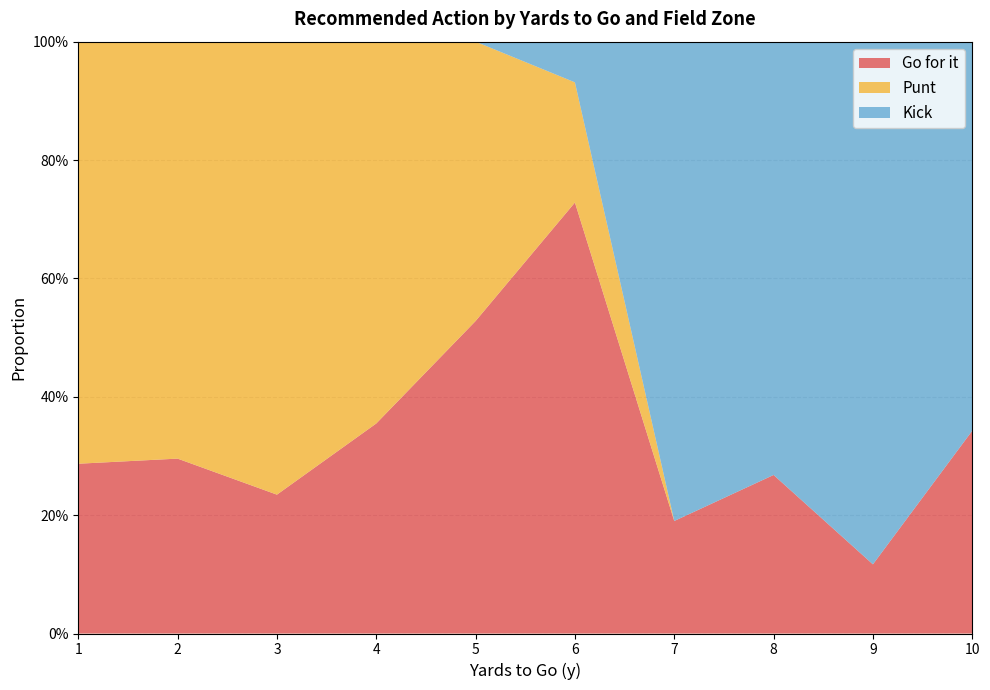

What are all the series names shown in the legend?

Go for it, Punt, Kick